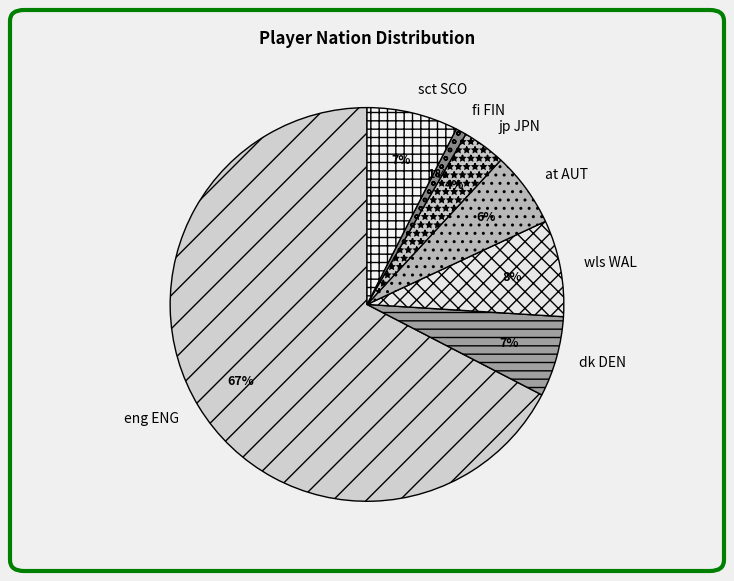

To the nearest percent, what is the average slice percentage?

14%